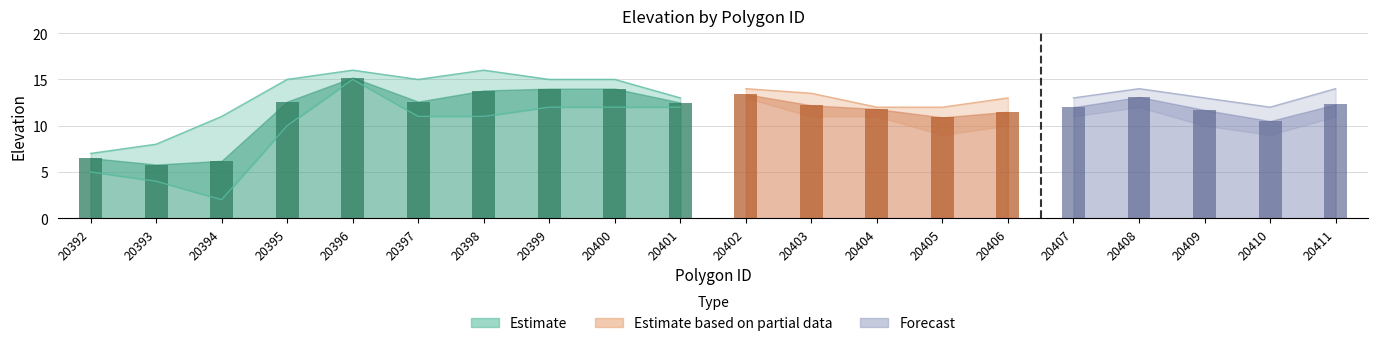

The max_elevation series shows 23.1 at 20409. True or false?

False